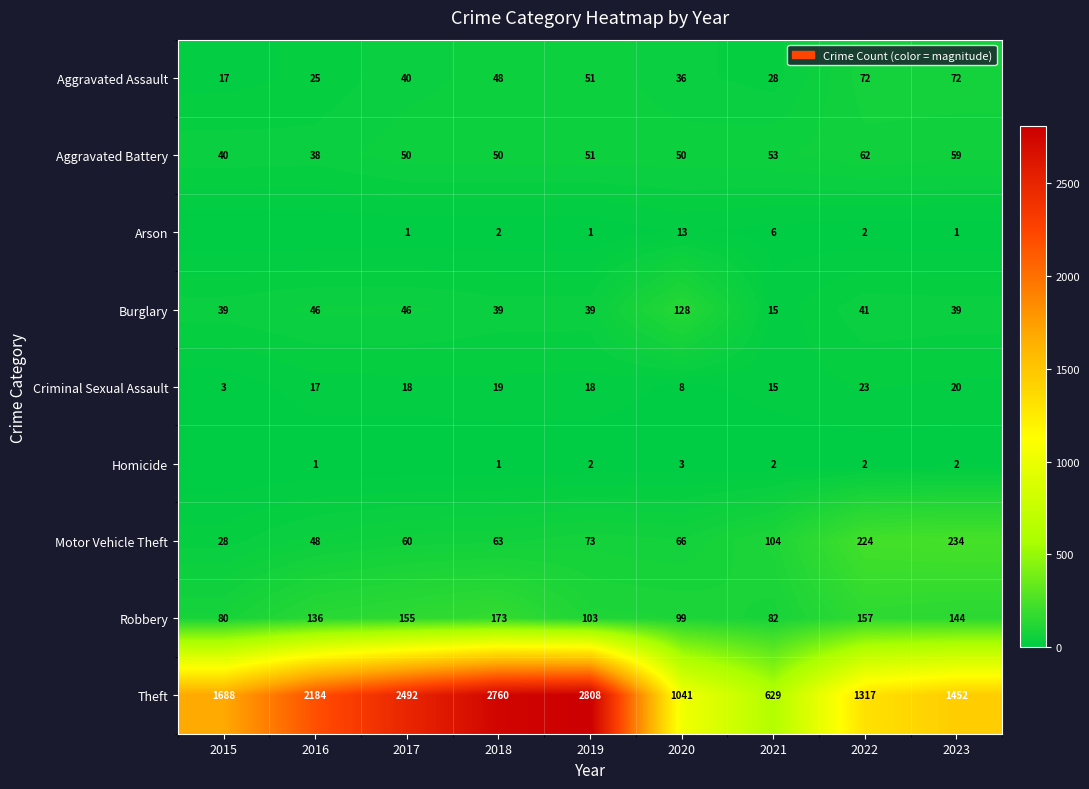

What is the difference between the second highest and minimum values in the Aggravated Assault series?

55